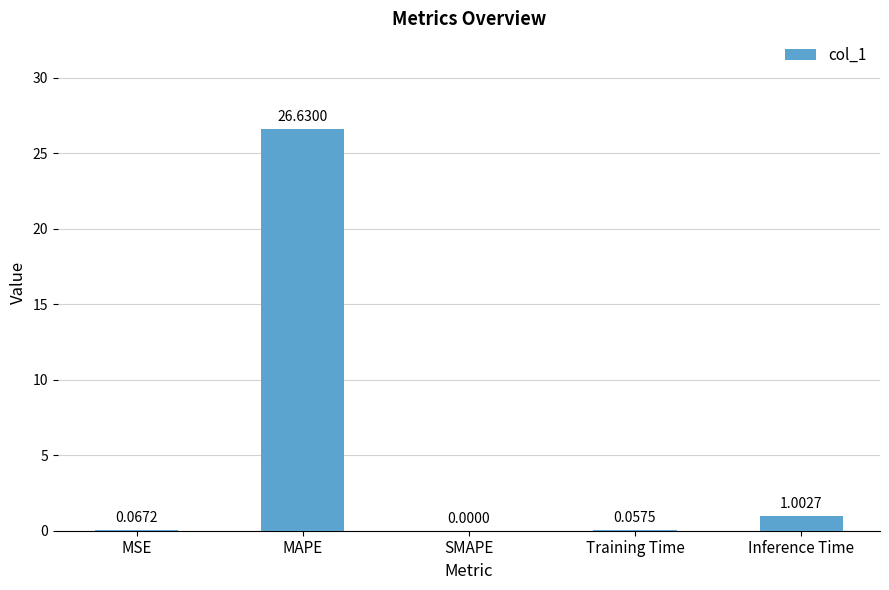

What is the greatest value displayed?

26.6